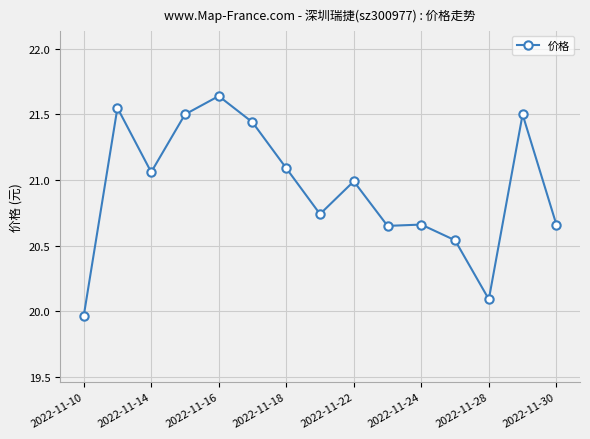

What is the sum of all values?

314.1